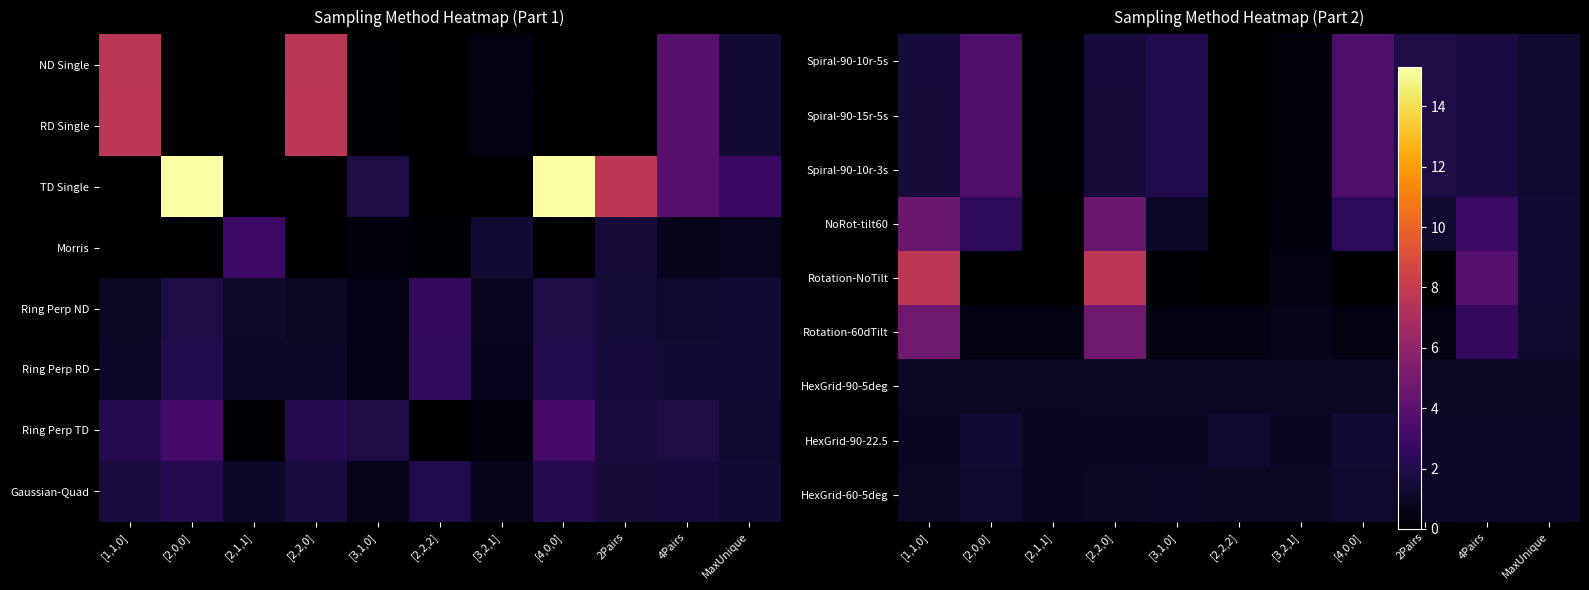

What is the sum of the NoRot-tilt60 values at [2,0,0] and 4Pairs?

5.3